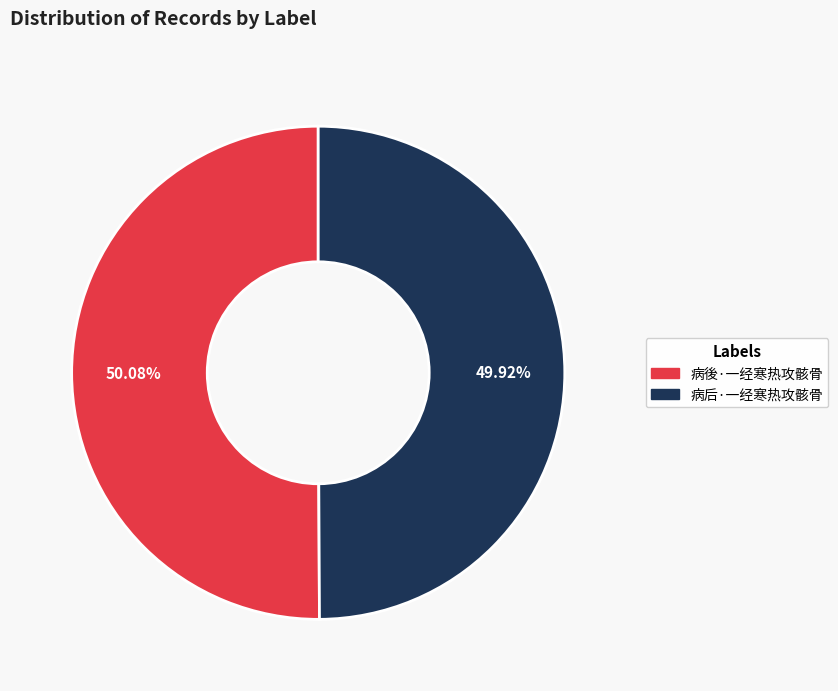

True or false: 病後·一经寒热攻骸骨 accounts for 36% of the total.

False